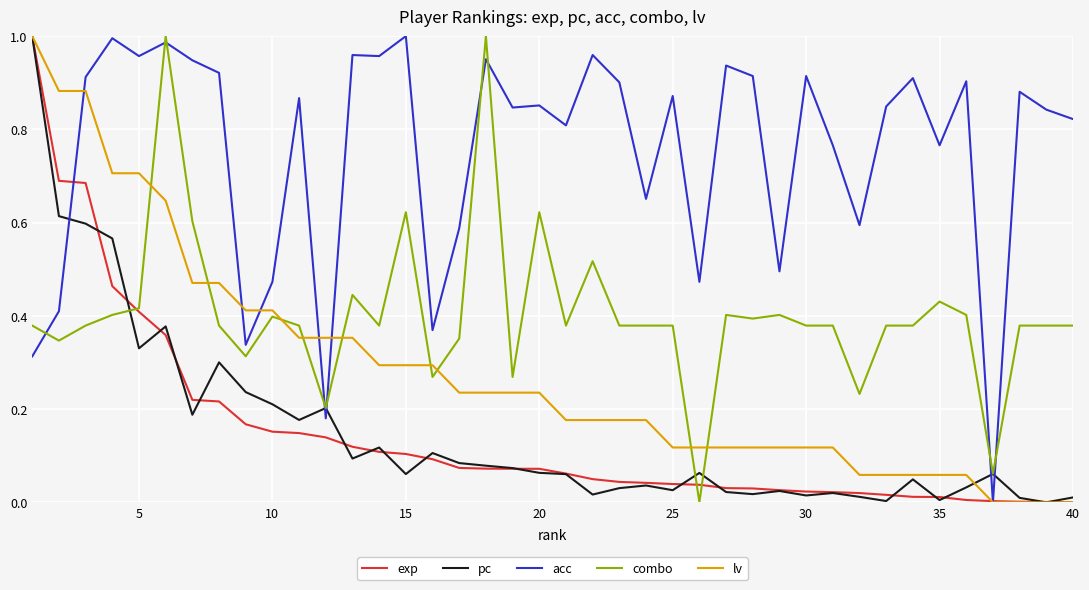

Is this an area chart (filled region under the line)?

No